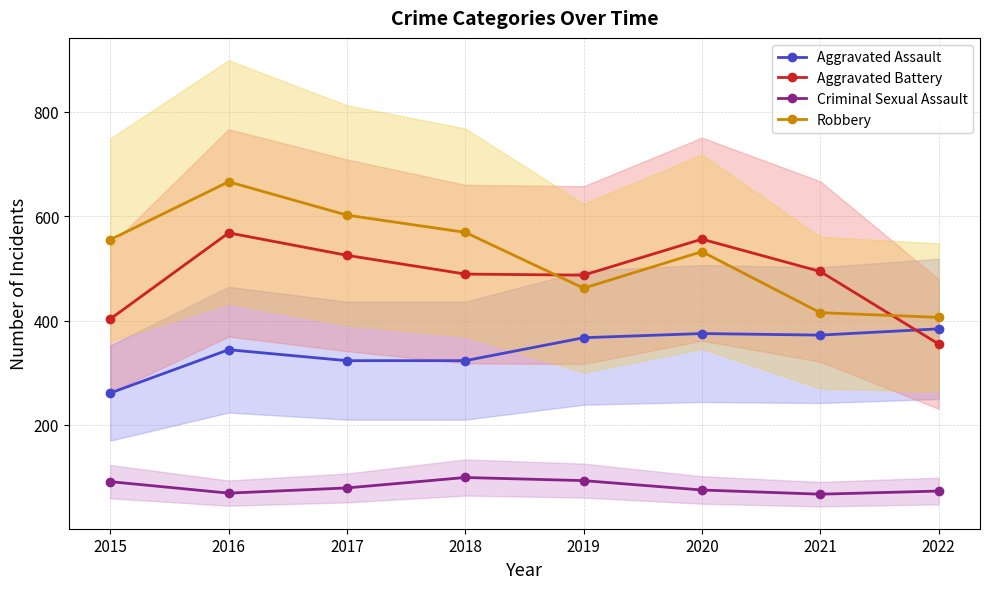

How many values in the Aggravated Battery series exceed 494?

3